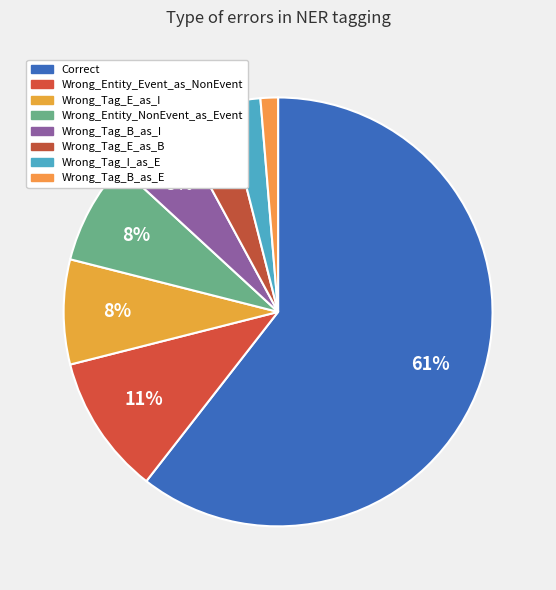

Is it true that Correct is 61% of the pie?

True